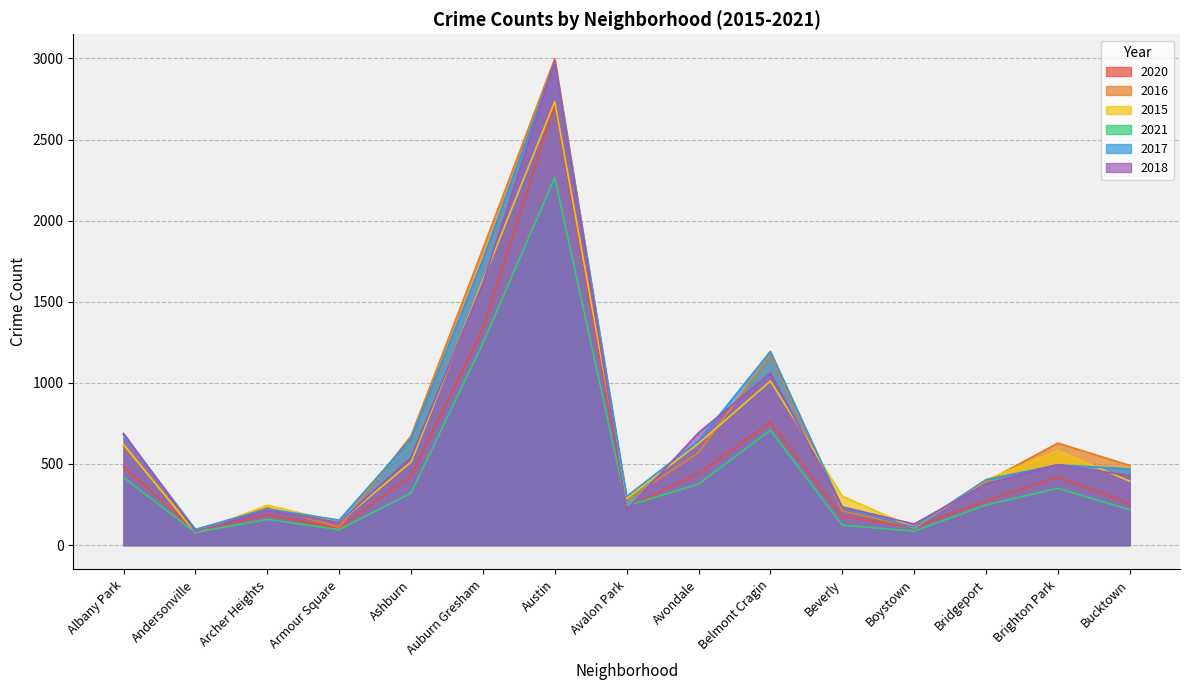

What is the sum of all 2018 values?

9902